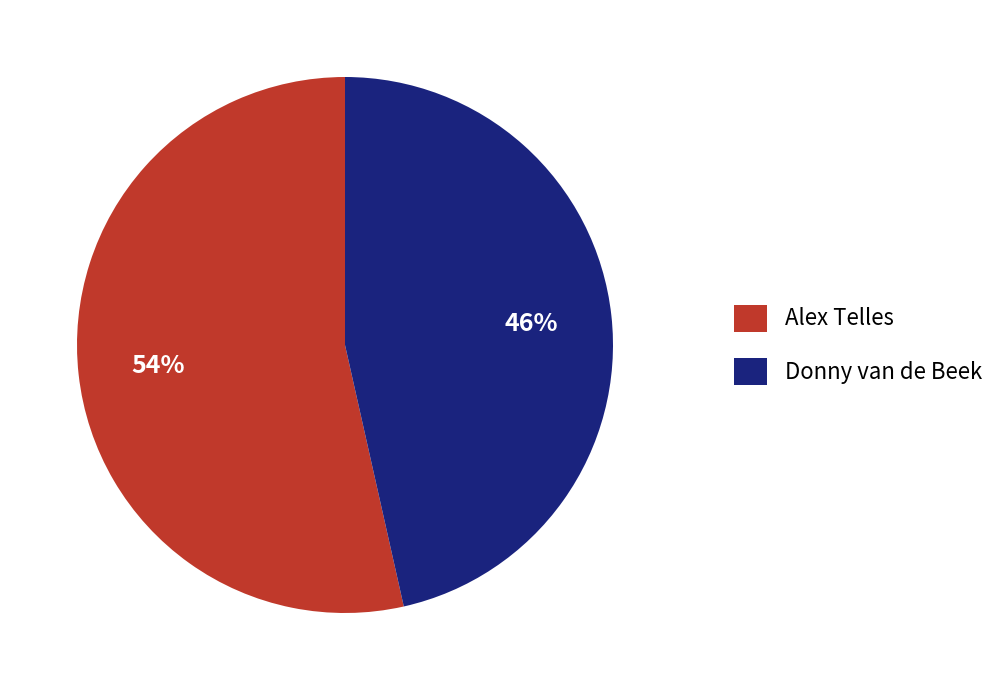

To the nearest percent, what percentage of the pie is Alex Telles?

54%